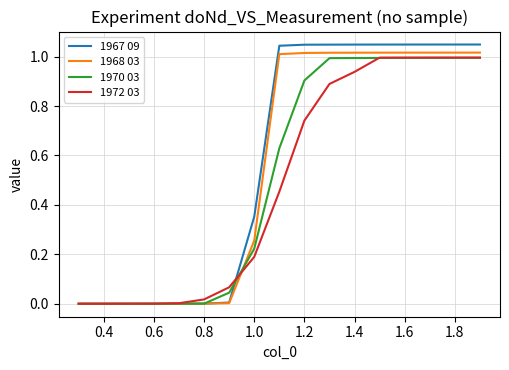

How many values in the 1967 09 series exceed 1?

9